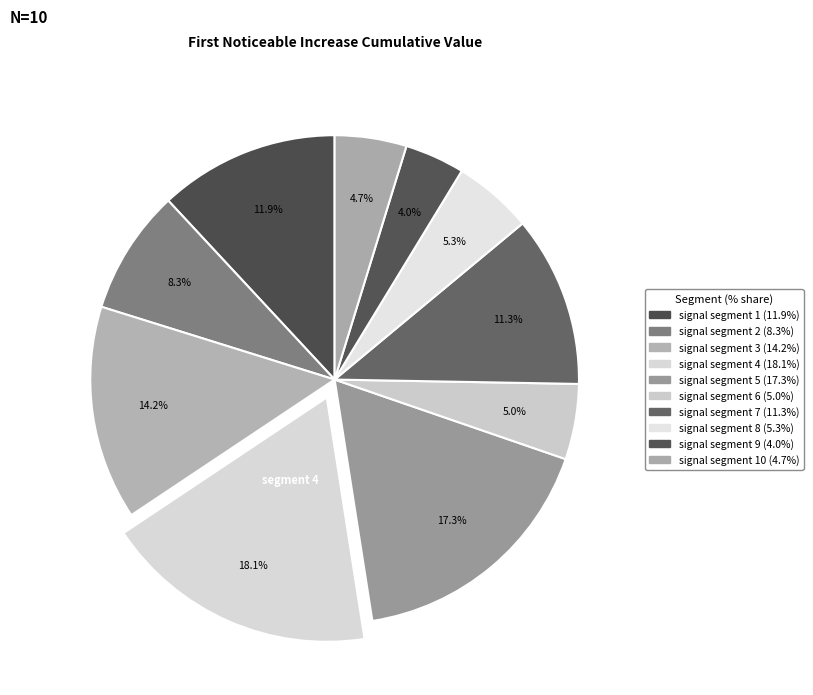

Which slice is the largest?

signal segment 4